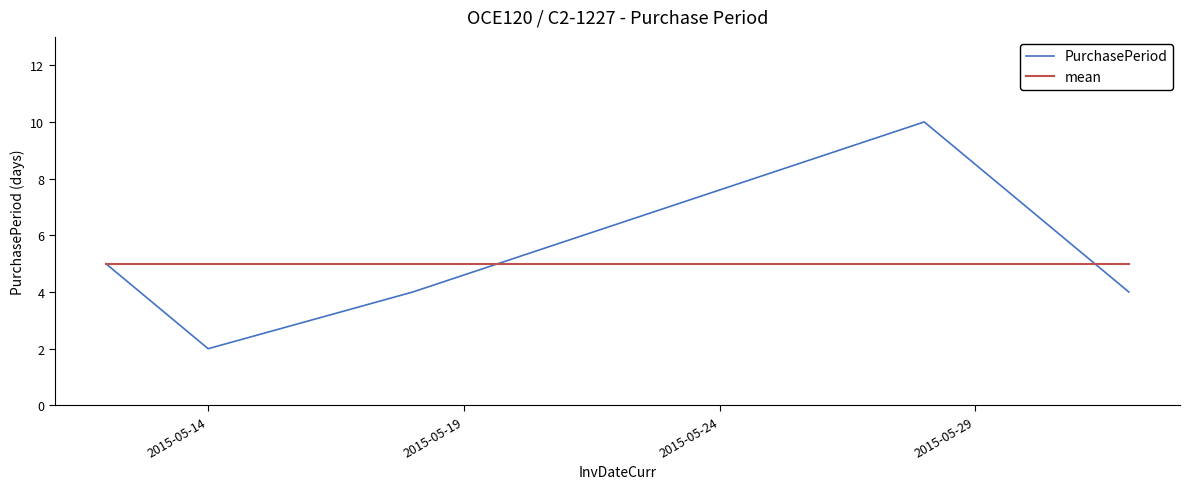

What is the maximum value for PurchasePeriod?

10